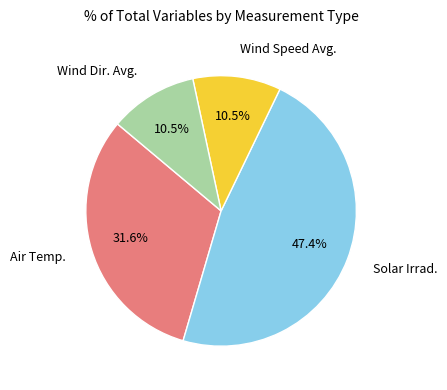

Do Wind Speed Avg. and Air Temp. together represent more than half of the pie?

No